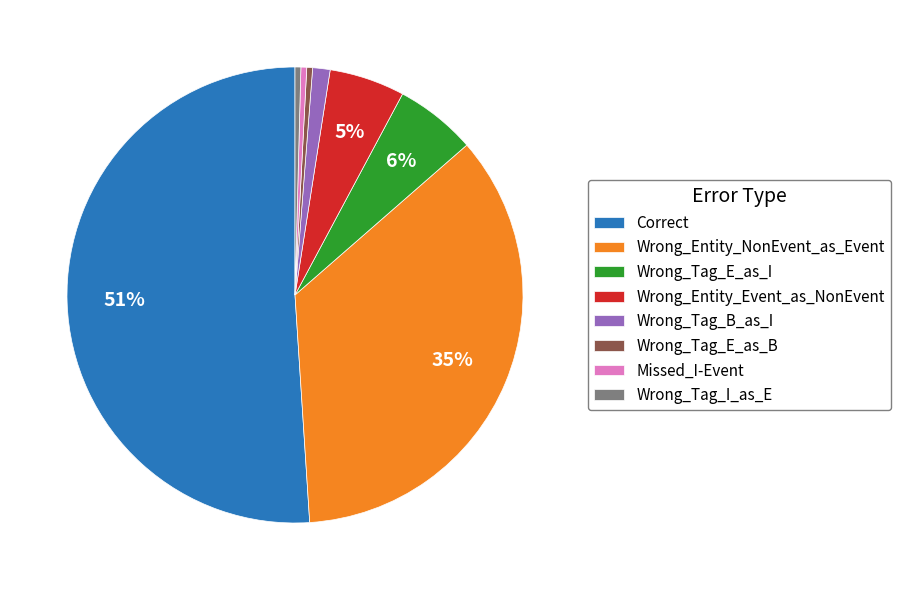

Which category has the biggest portion of the pie?

Correct